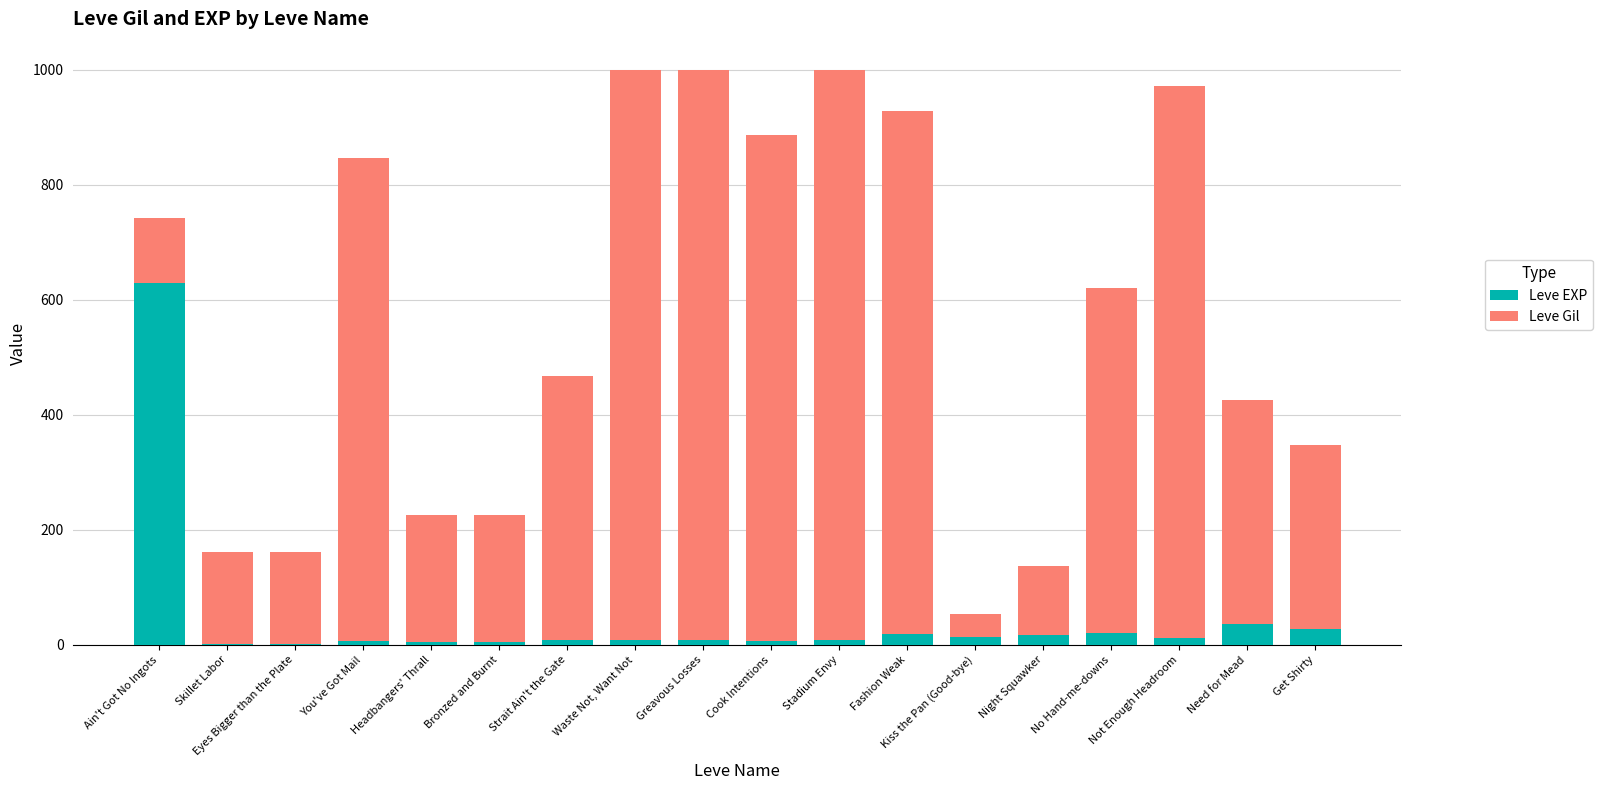

What is the sum of all Leve EXP values?

834